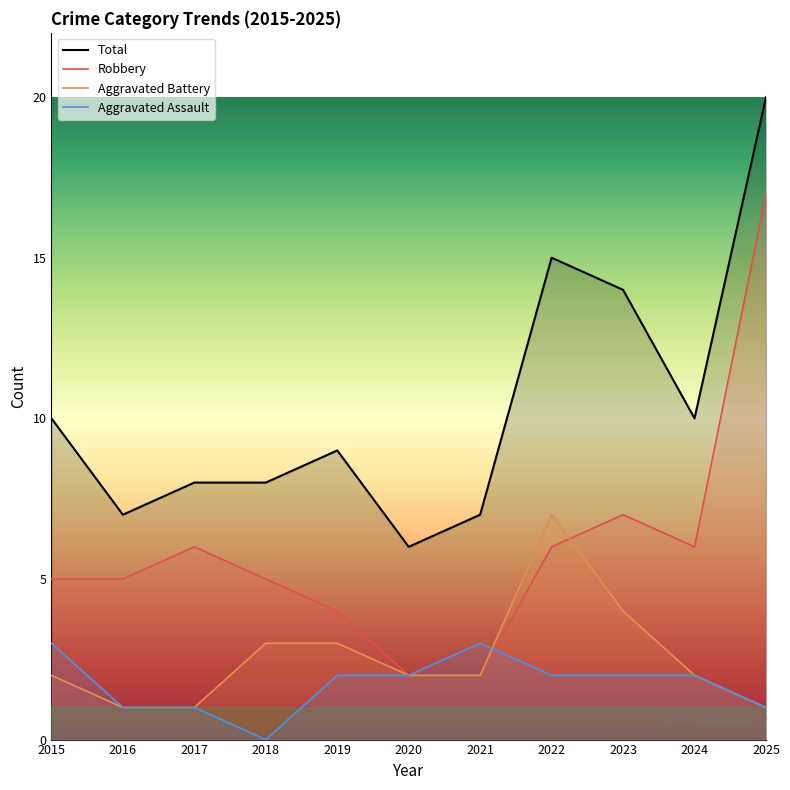

The Robbery series shows 6 at 2017. True or false?

True